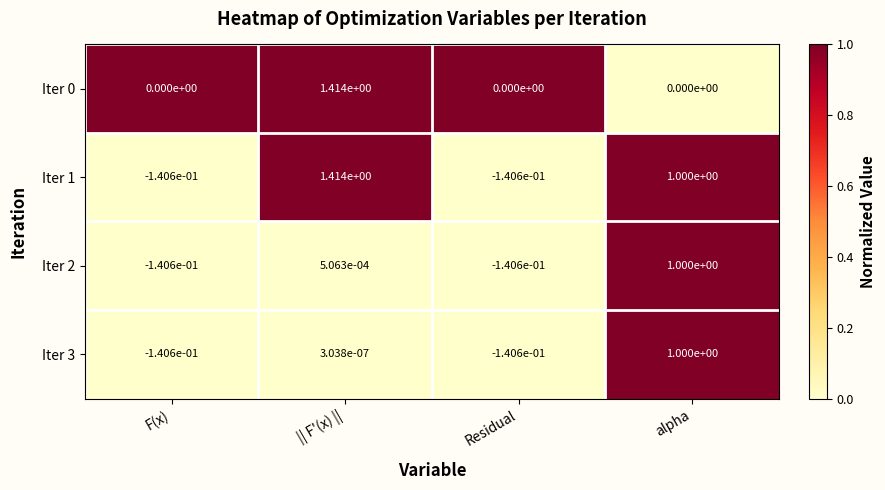

Where is Iter 2 nearest to the value 0?

|| F'(x) ||